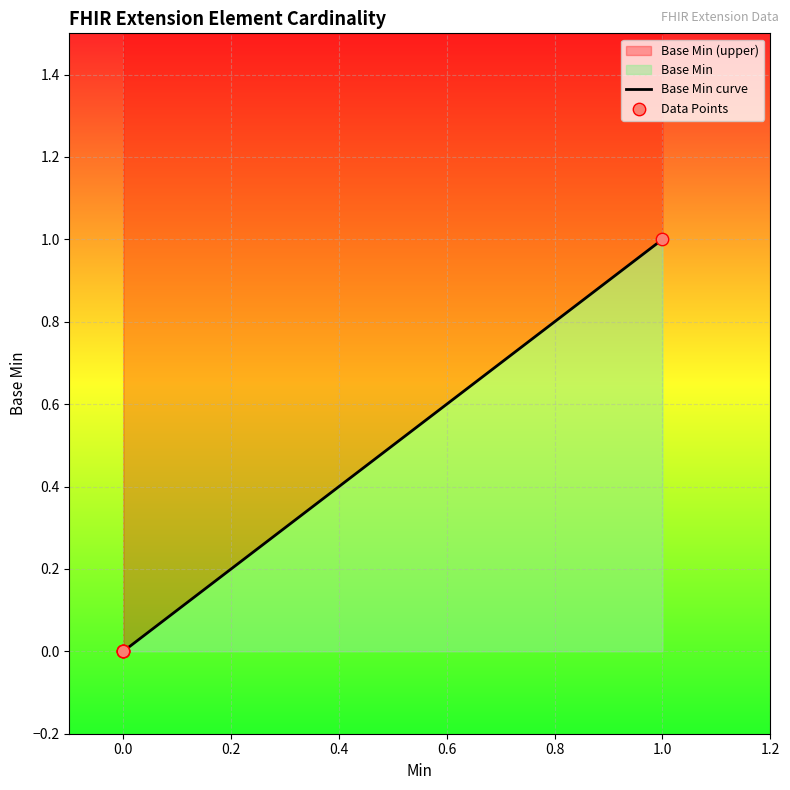

Which has a higher value, Extension or Extension.value[x]?

Extension